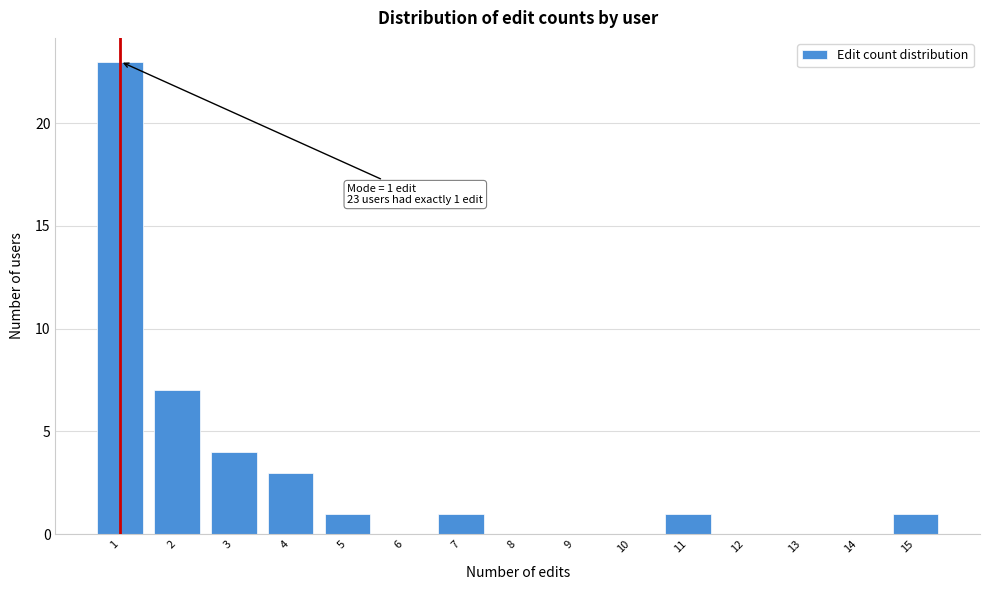

Reading left to right, extract all data points from this chart.

1=23	2=7	3=4	4=3	5=1	6=0	7=1	8=0	9=0	10=0	11=1	12=0	13=0	14=0	15=1